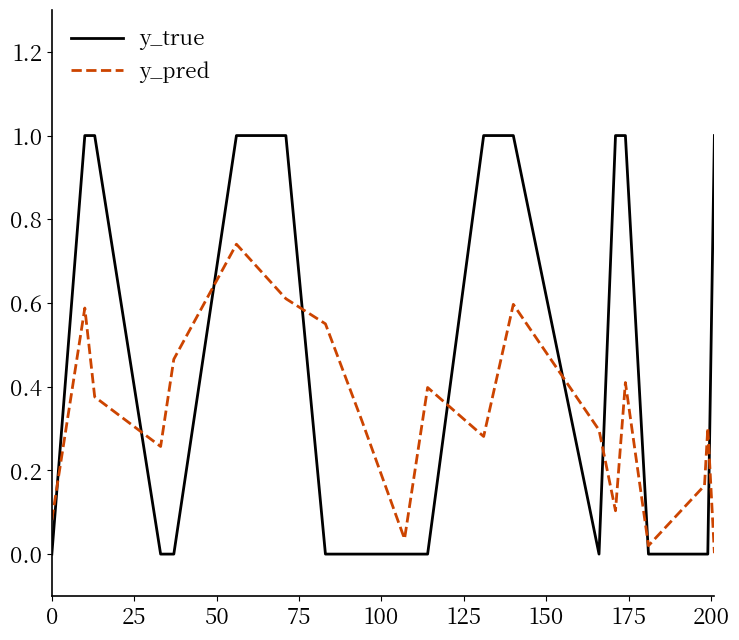

Which series has the largest total across all categories?

y_true